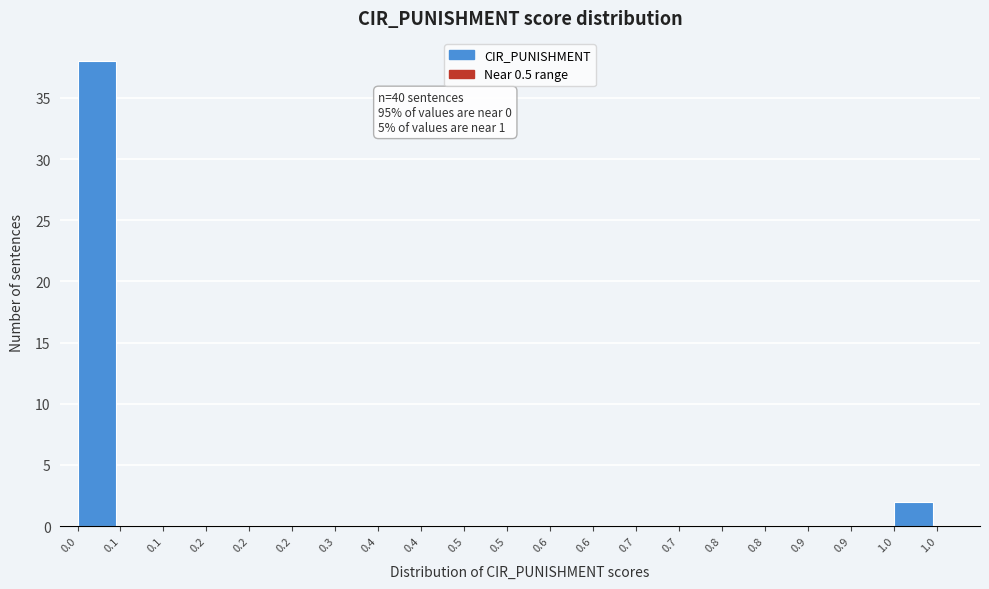

How many categories are shown in the chart?

20